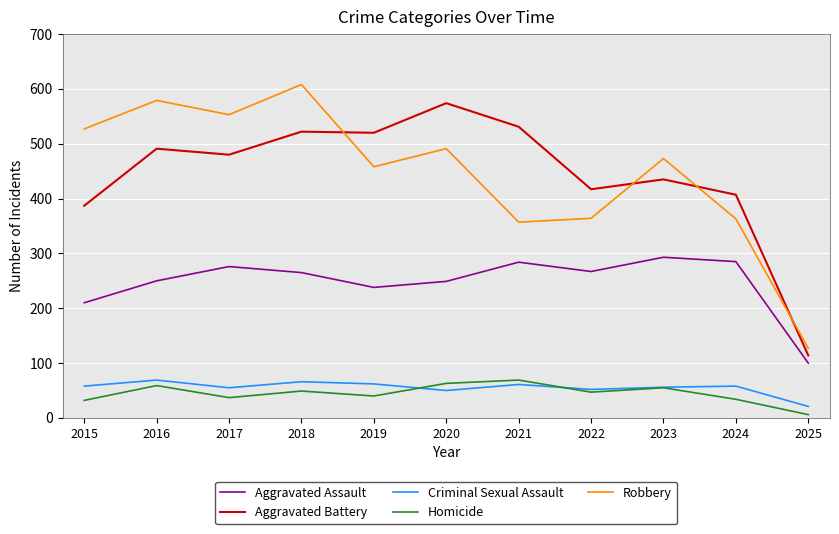

At which label is Aggravated Assault closest to 196?

2015